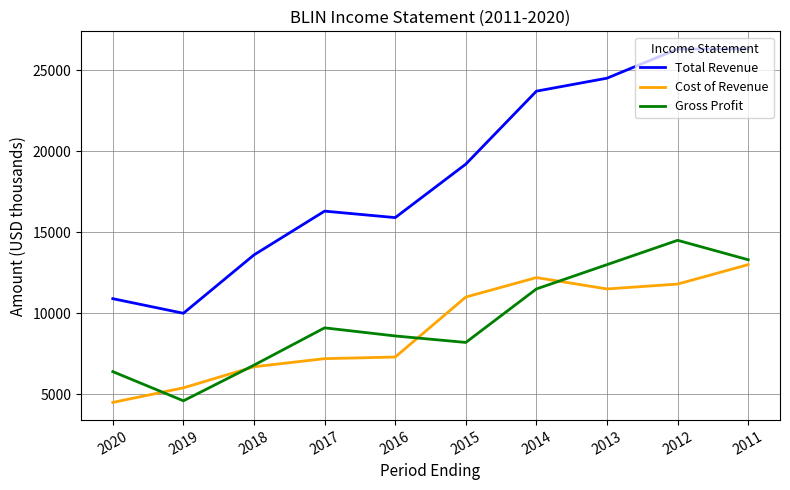

Is this an area chart (filled region under the line)?

No